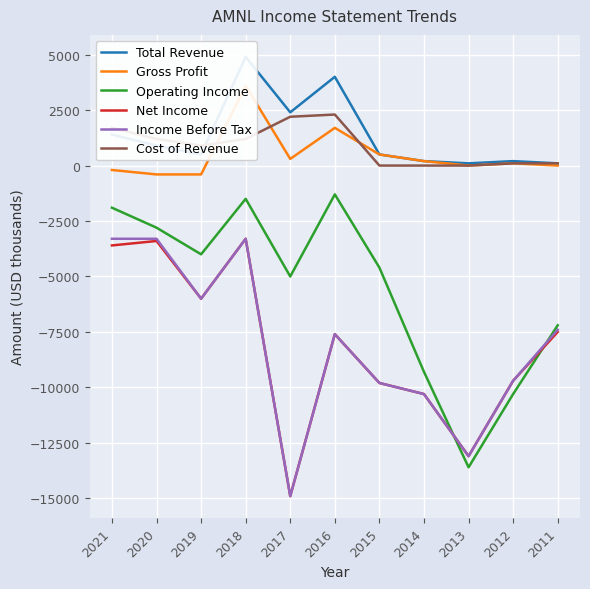

The Income Before Tax series shows -10300 at 2014. True or false?

True